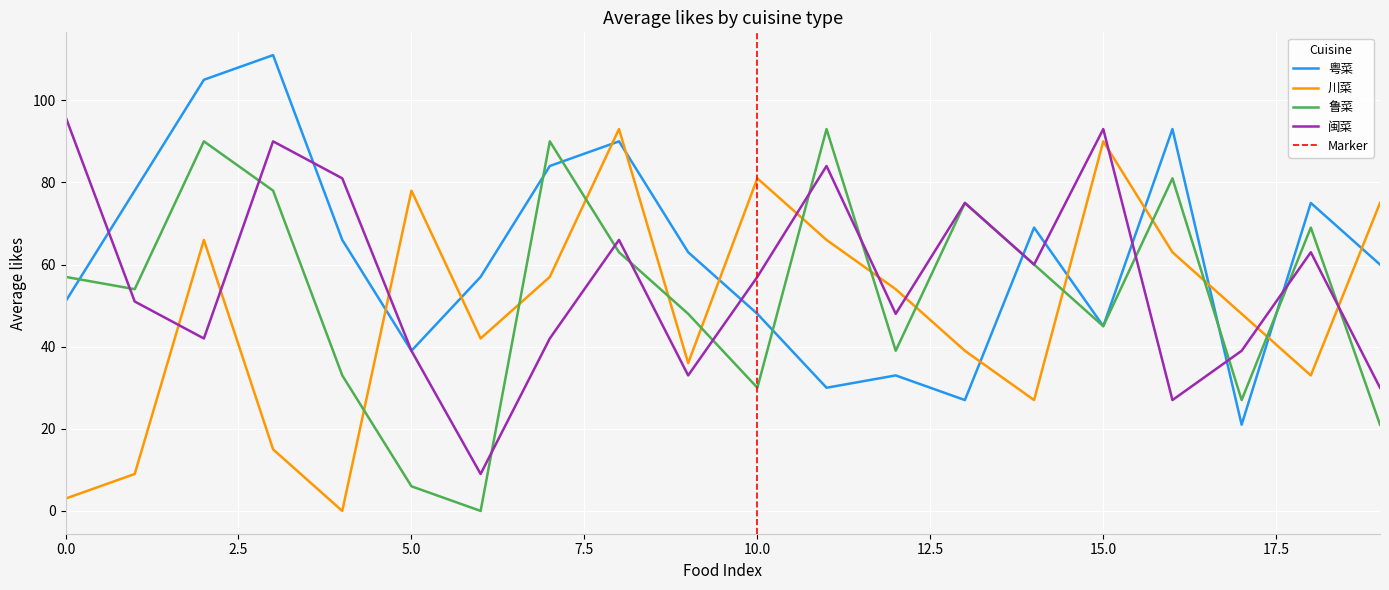

What is the difference between the highest and lowest values at 13?

48